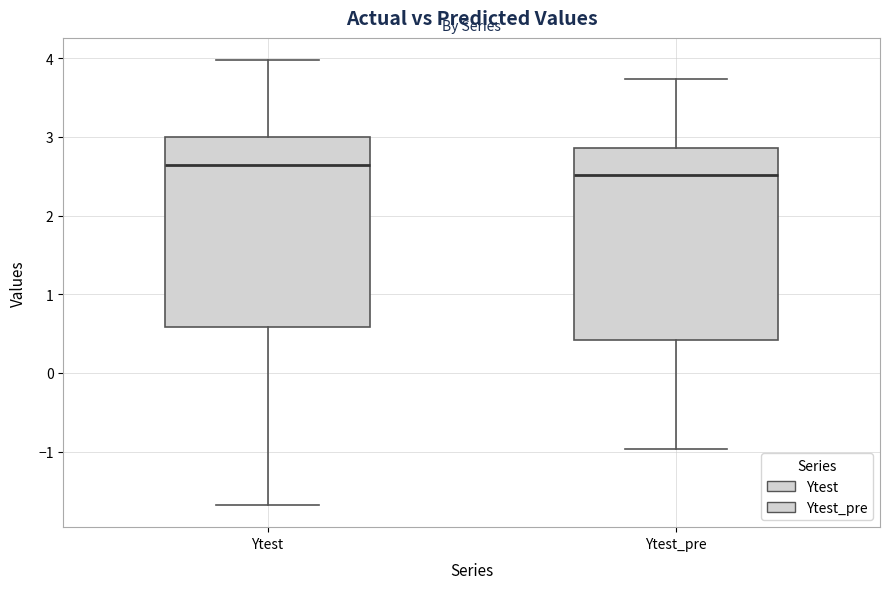

Where does the upper whisker of the box for Ytest_pre end on the y-axis? The values are not printed on the chart, so give them approximately, as read against the axis.

3.7